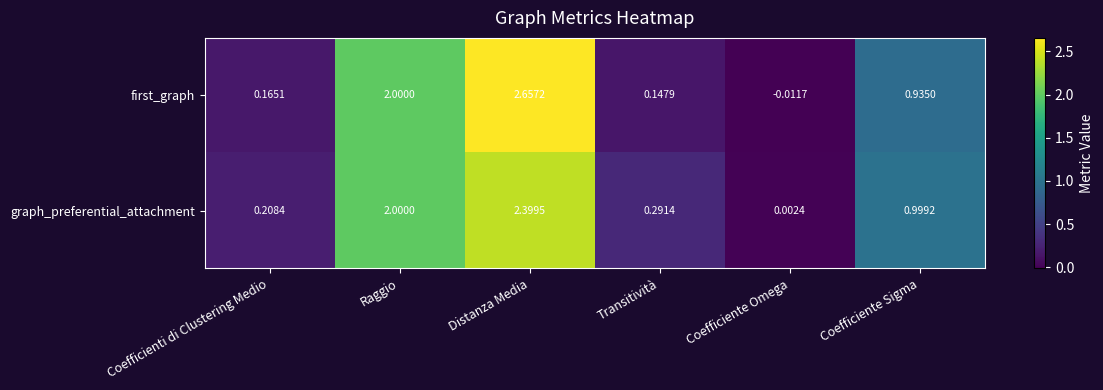

Which category has the lowest value in the graph_preferential_attachment series?

Coefficiente Omega